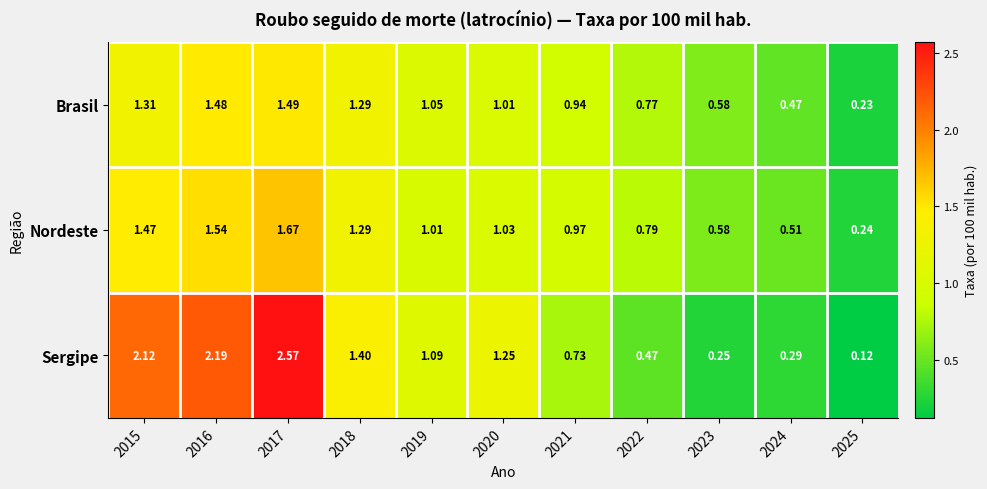

Is the value of Brasil at 2017 greater than the value of Sergipe at 2016?

No